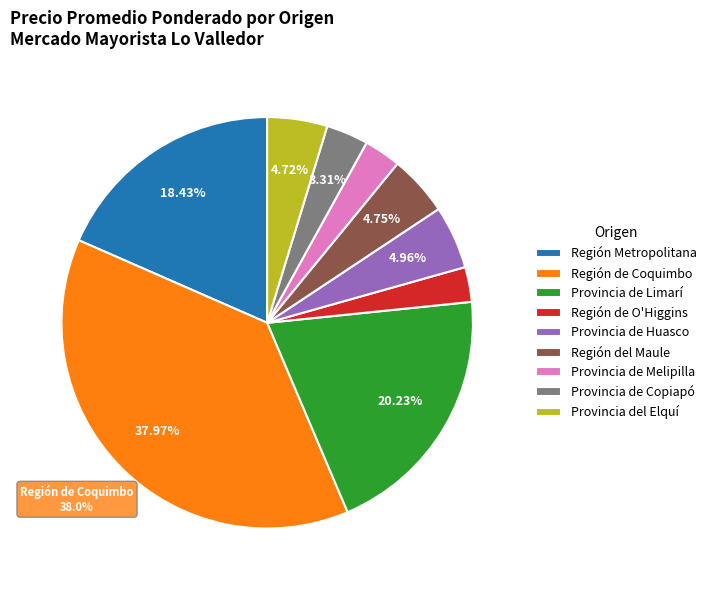

Is the sum of Región Metropolitana and Región de O'Higgins greater than half?

No